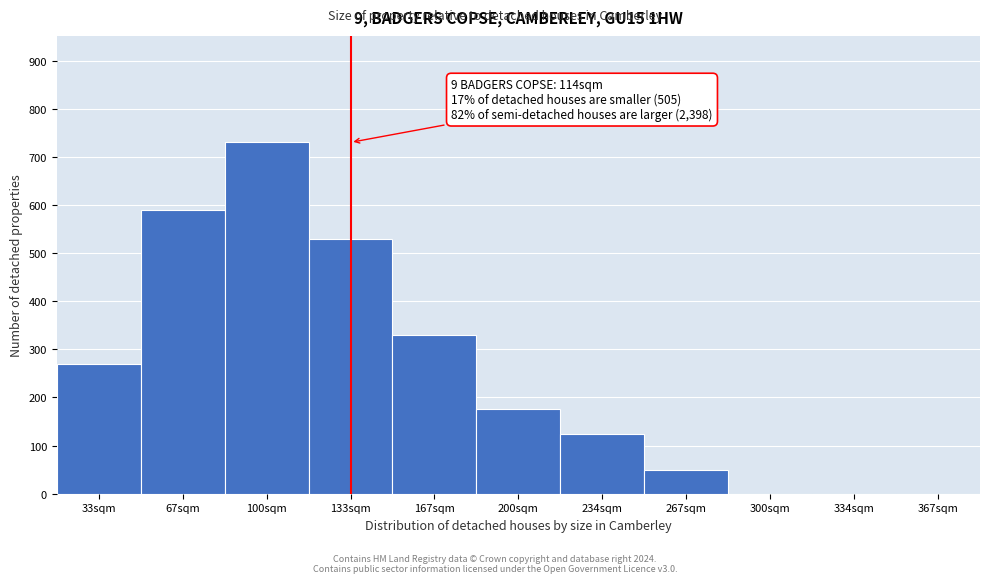

Reading left to right, what are all the values shown in this chart?

33sqm=270	67sqm=590	100sqm=730	133sqm=530	167sqm=330	200sqm=175	234sqm=125	267sqm=50	300sqm=0	334sqm=0	367sqm=0